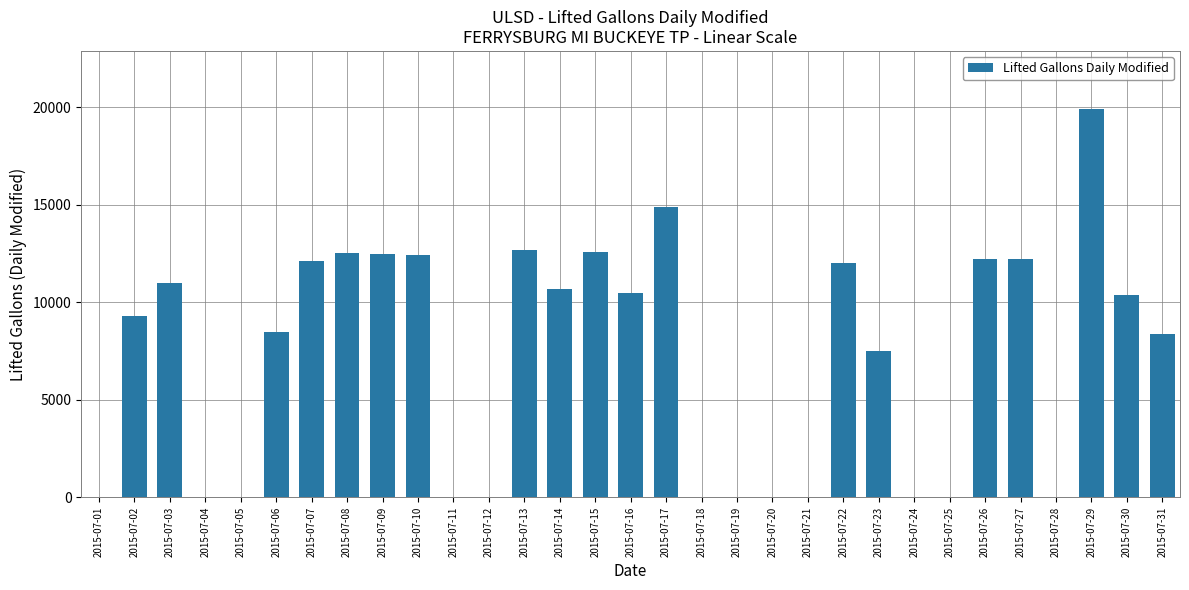

What is the change in value from 2015-07-24 to 2015-07-27?

+12206